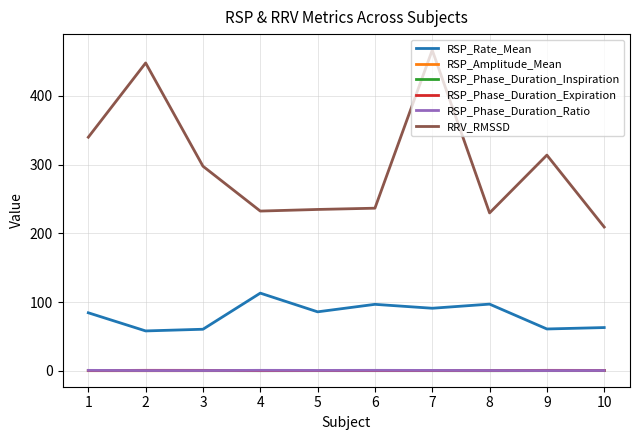

How many lines are shown in the chart?

6